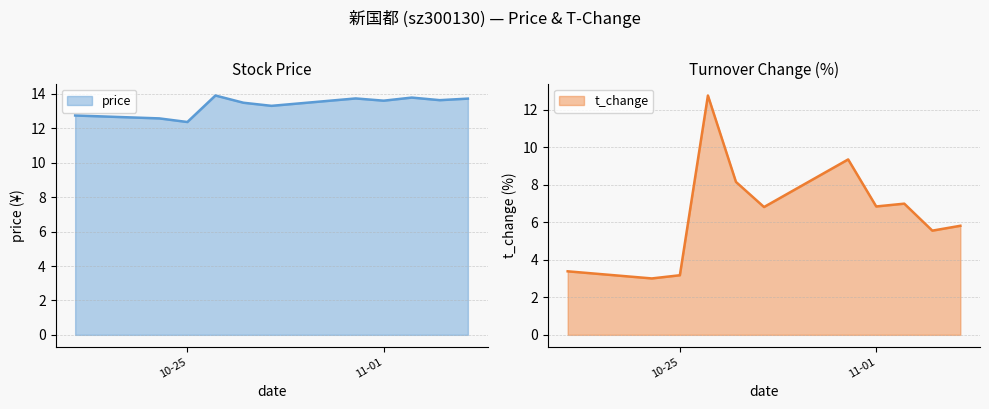

What is the value of the price point at the 6th from the left?

13.3